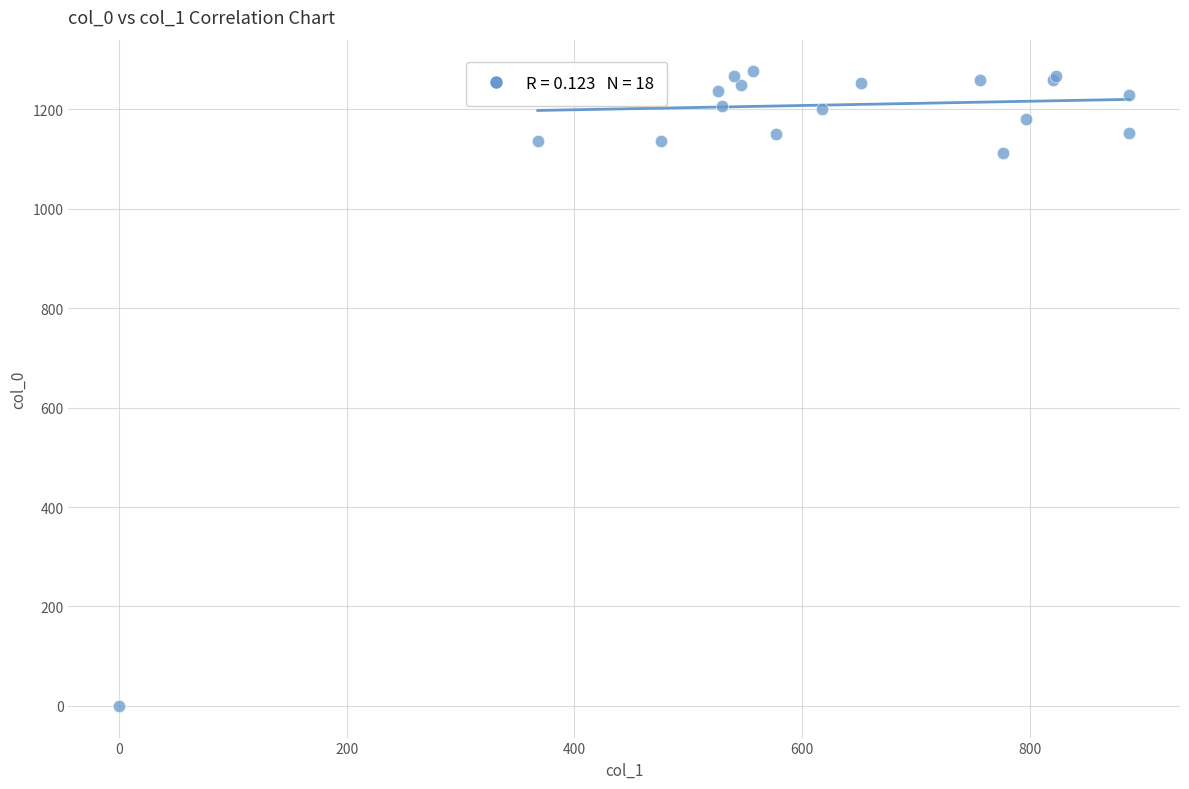

What Y value in the scatter plot is closest to 638?

1113.3